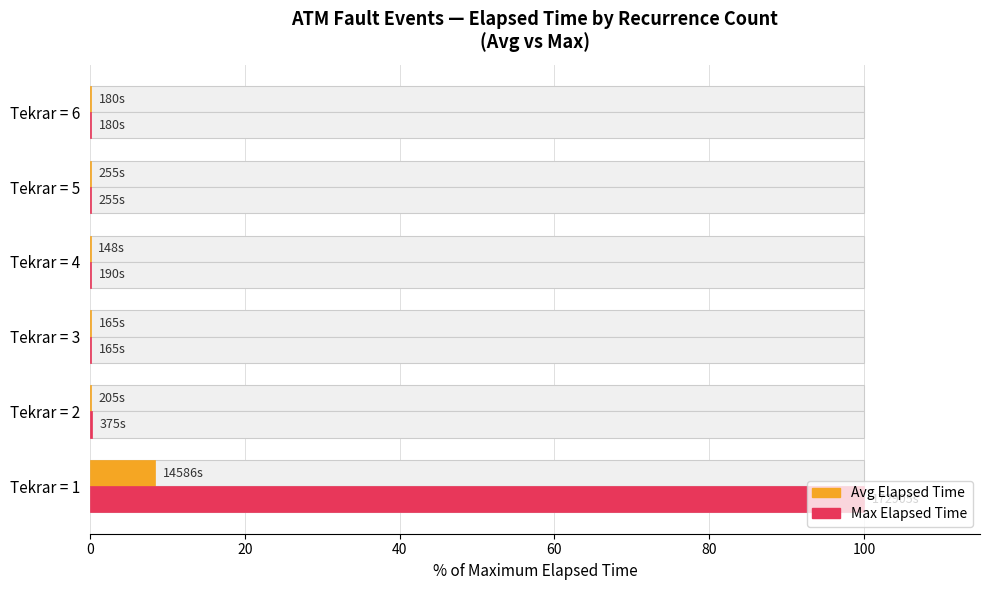

What is the sum of all Max Elapsed Time values?

100.7